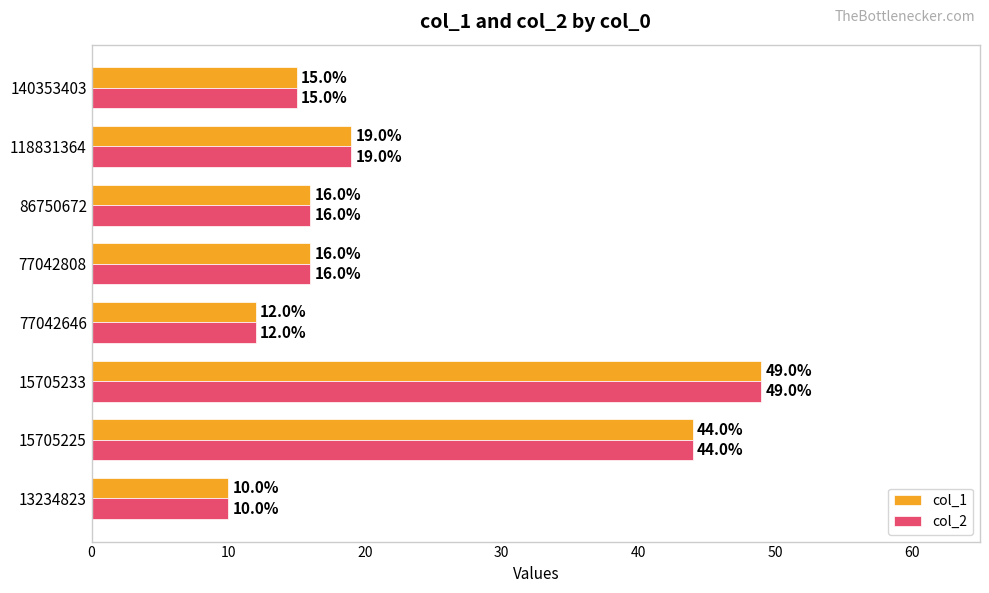

What is the minimum value for col_1?

10